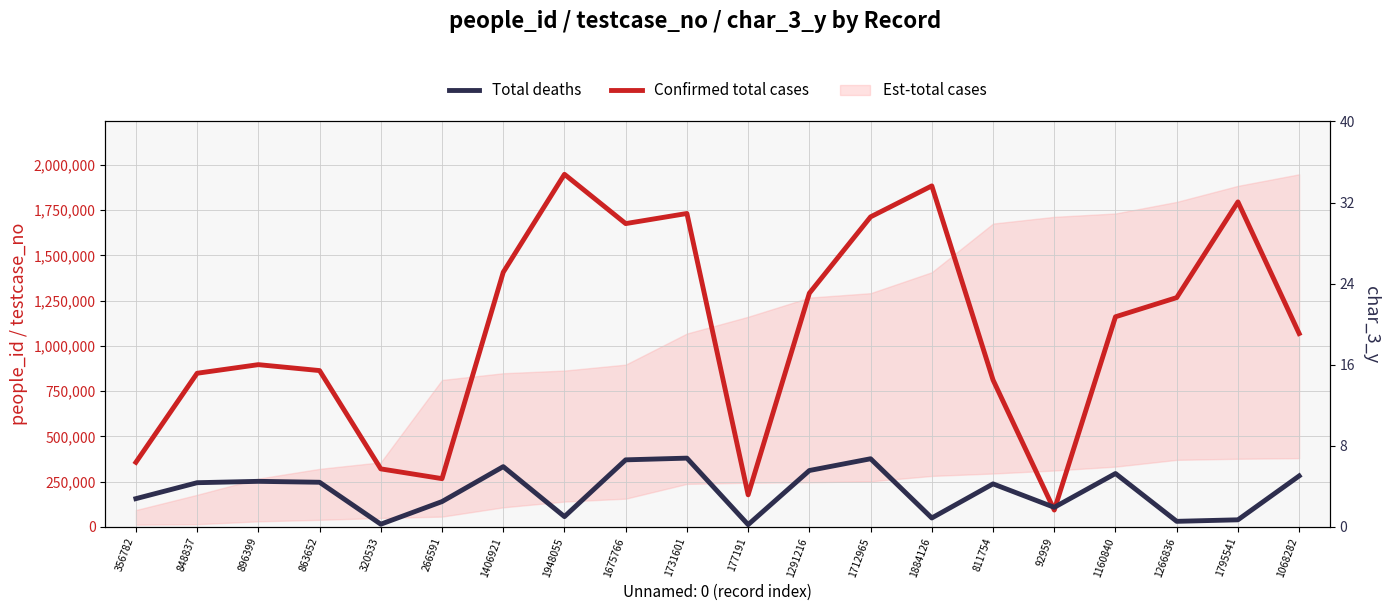

What is the label of the 20th point from the left?

1068282